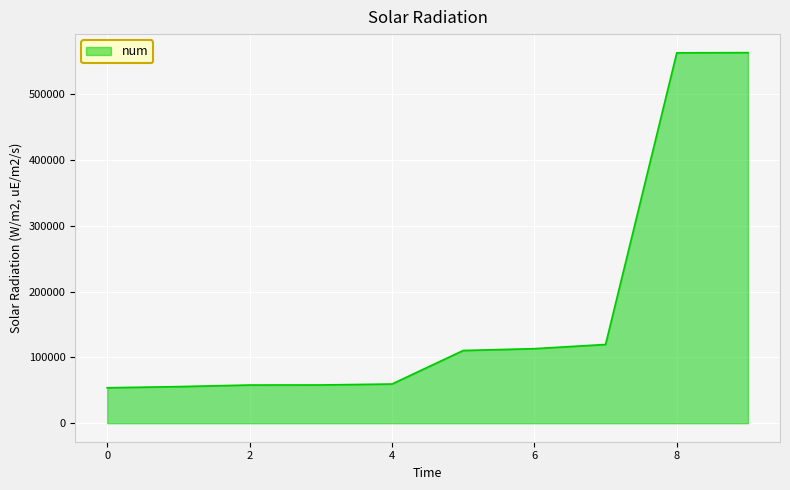

What is the greatest value displayed?

563368